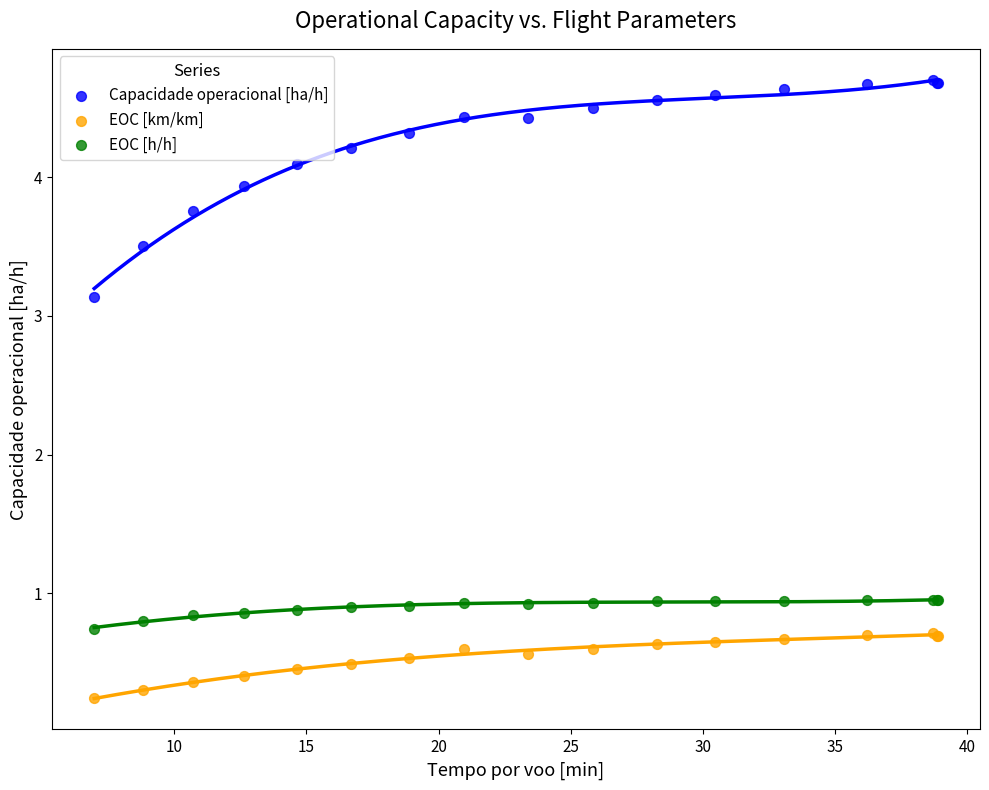

In the Capacidade operacional [ha/h] series, what Y value is closest to 3?

3.1